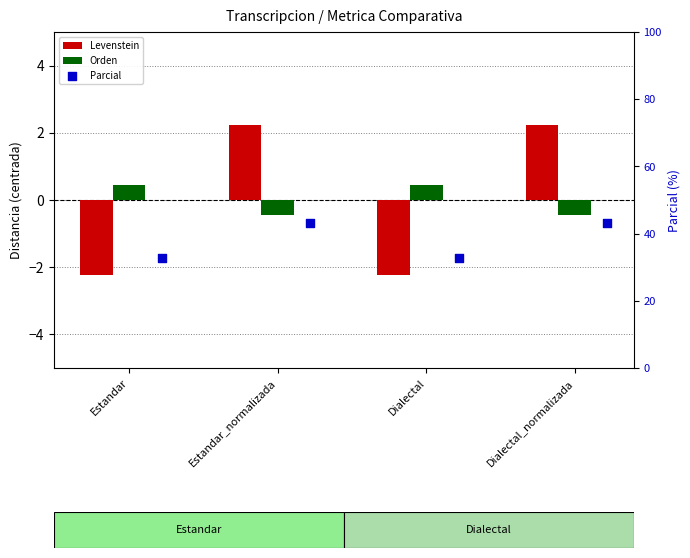

What is the total value across all series at Estandar?

31.1